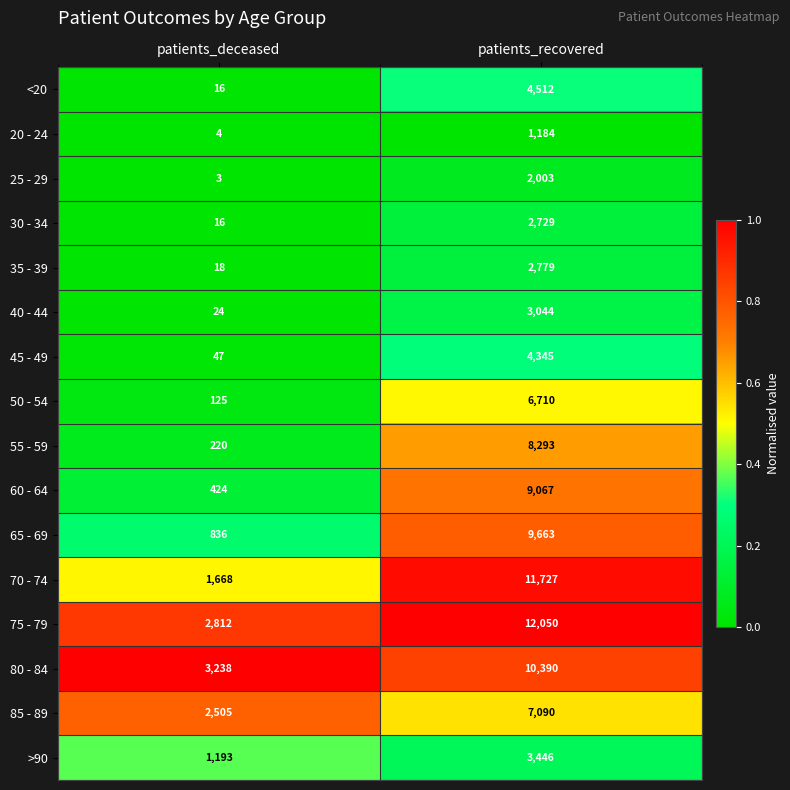

Is the value of 35 - 39 at patients_recovered greater than the value of 20 - 24 at patients_deceased?

Yes